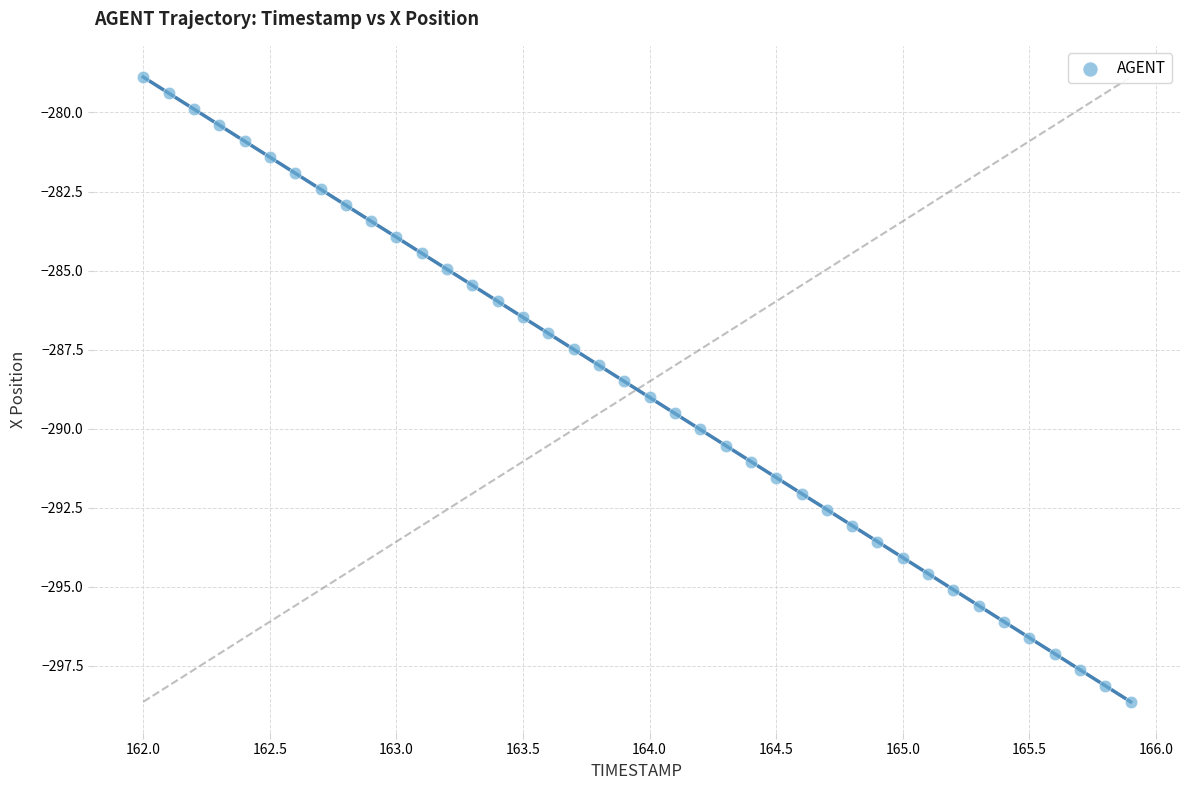

What is the range of X values (max minus min)?

3.9